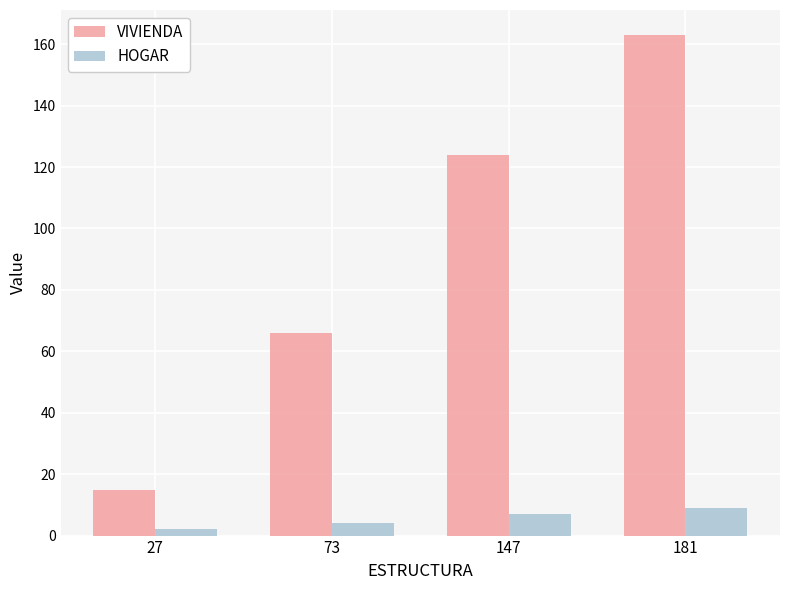

At 27, list the series in order from smallest to largest.

HOGAR, VIVIENDA